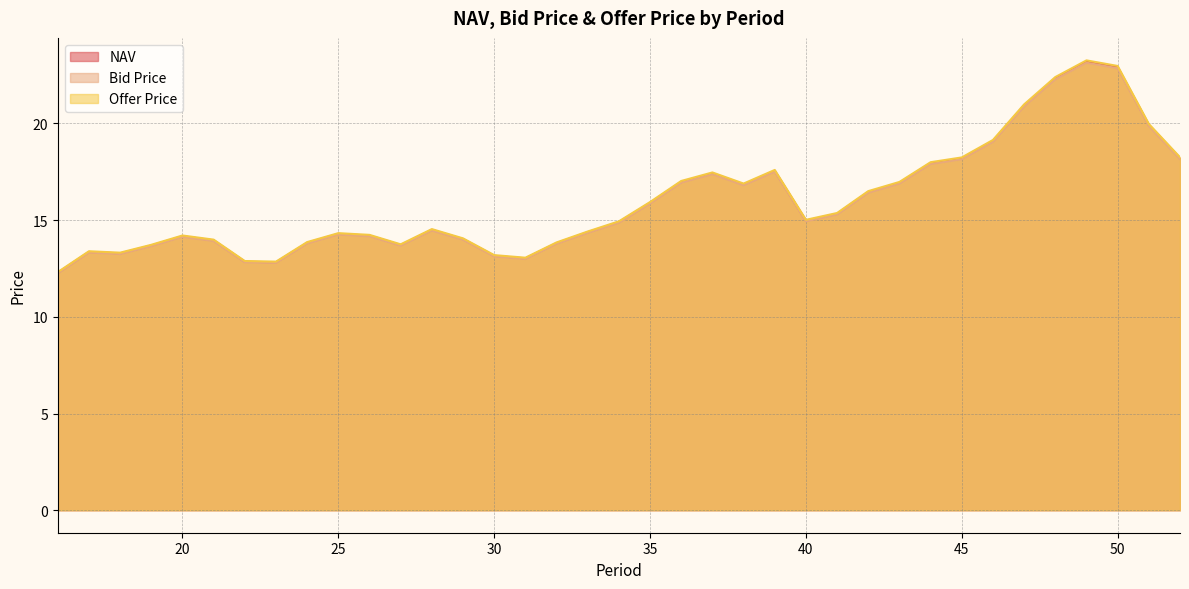

How many lines are shown in the chart?

3